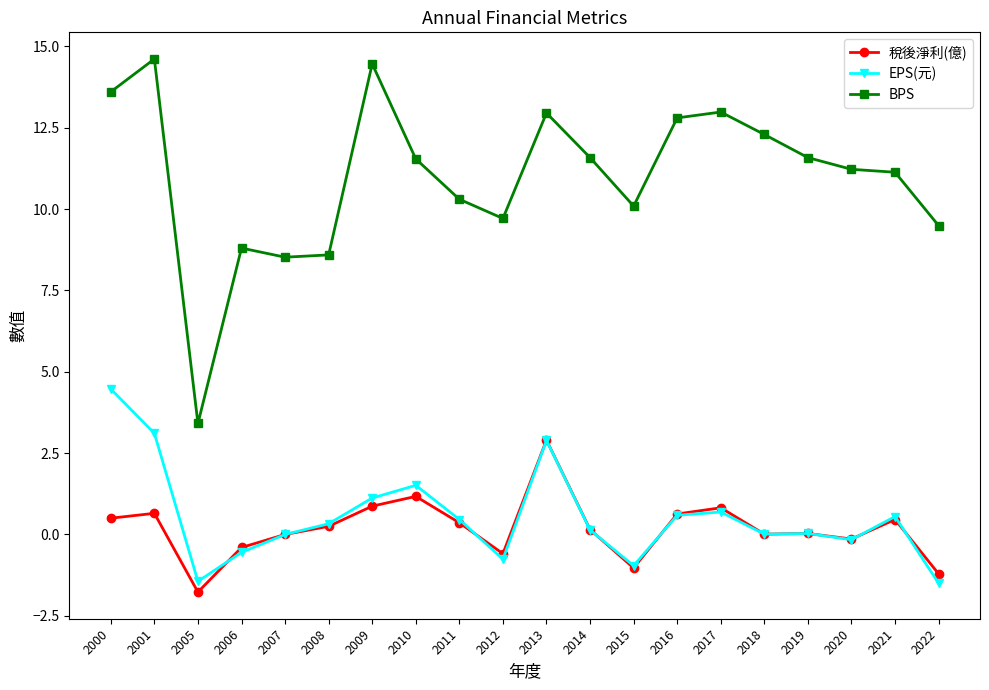

How many values in the BPS series exceed 11?

12